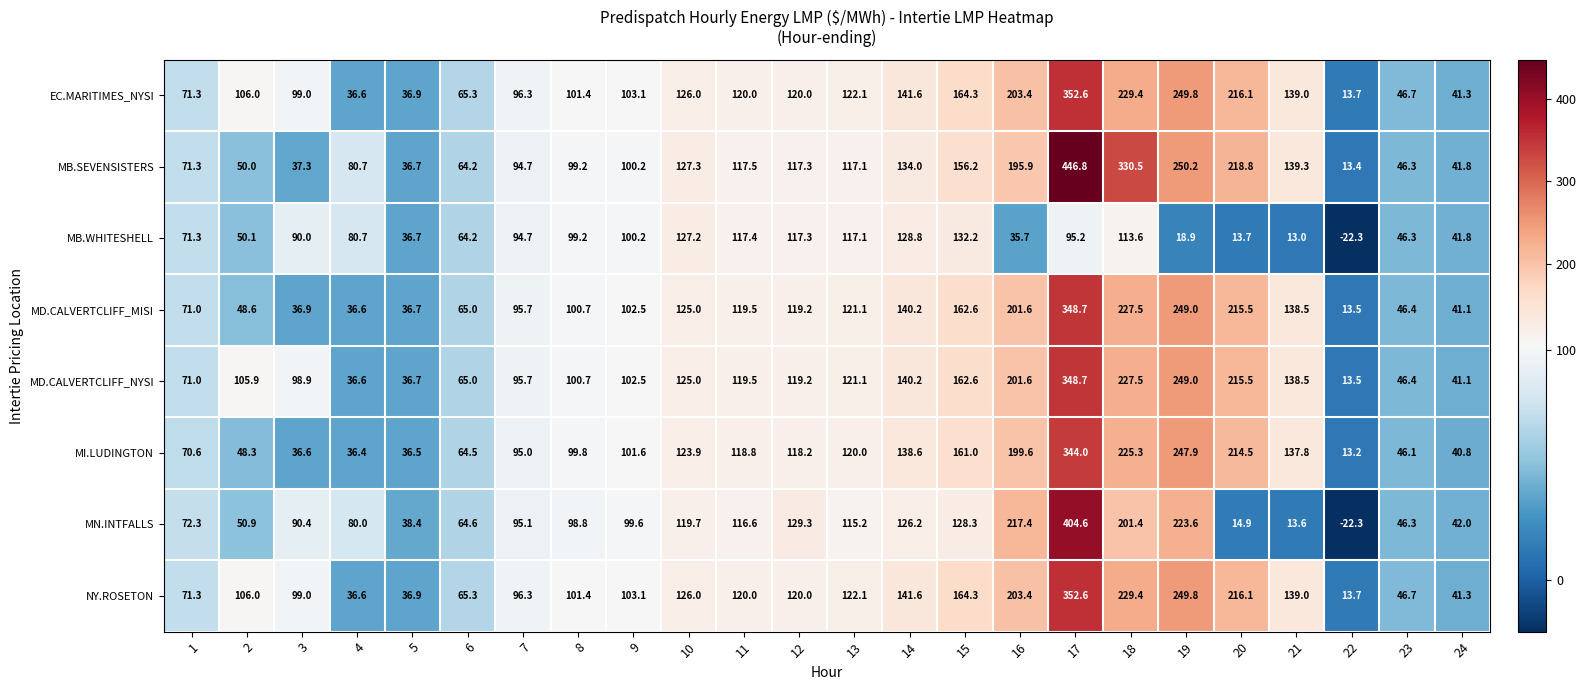

List the labels in order of MB.SEVENSISTERS value, smallest first.

22, 5, 3, 24, 23, 2, 6, 1, 4, 7, 8, 9, 13, 12, 11, 10, 14, 21, 15, 16, 20, 19, 18, 17